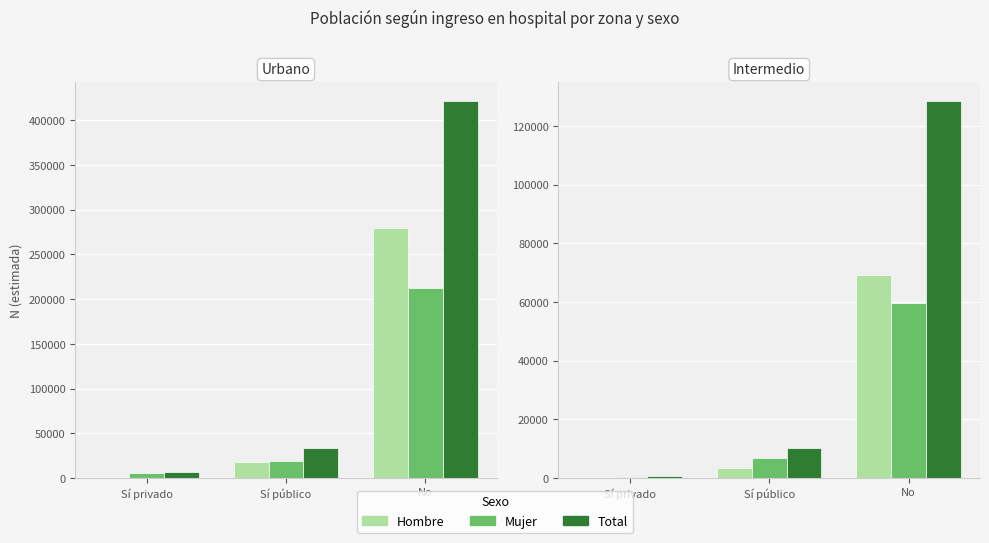

True or false: Total has a value of 1183 at Sí privado.

False